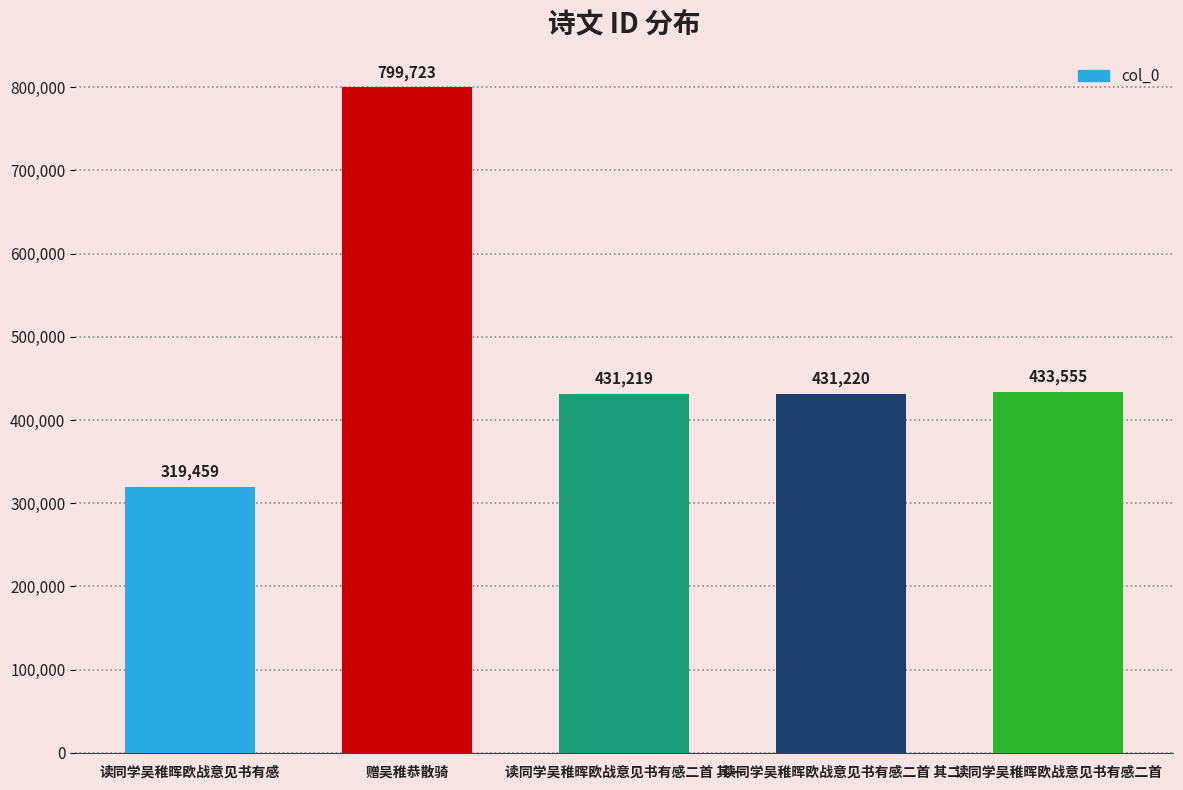

Reading left to right, extract all data points from this chart.

读同学吴稚晖欧战意见书有感=319459	赠吴稚恭散骑=799723	读同学吴稚晖欧战意见书有感二首 其一=431219	读同学吴稚晖欧战意见书有感二首 其二=431220	读同学吴稚晖欧战意见书有感二首=433555